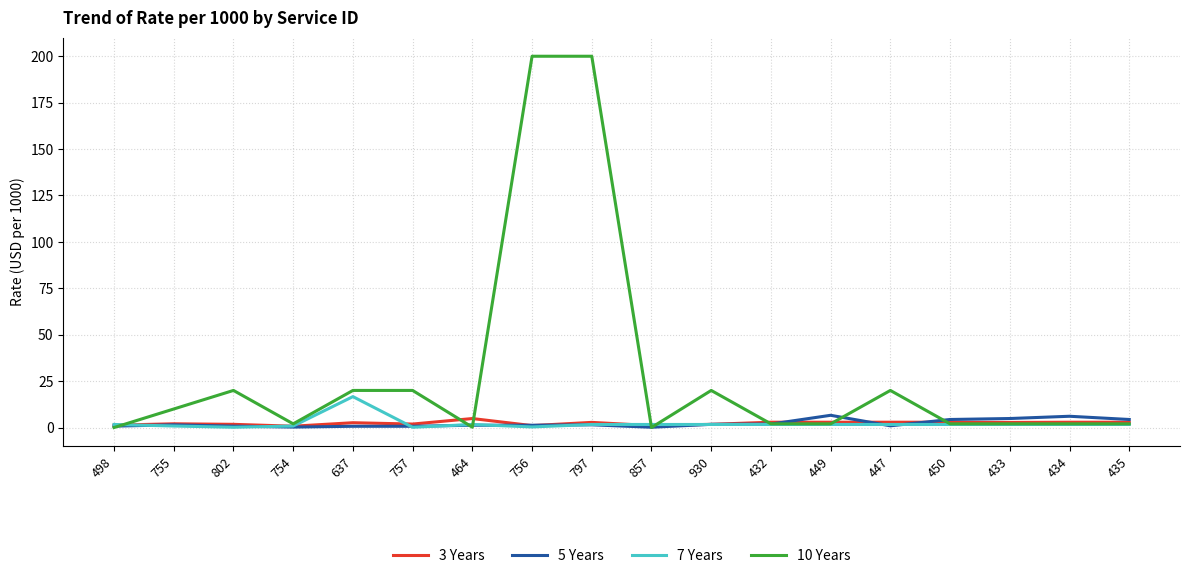

Is it true that 10 Years equals 20.0 at 930?

True